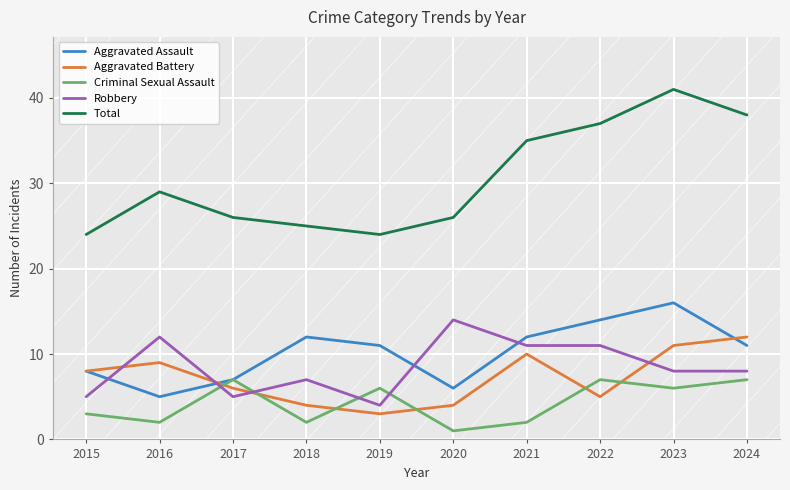

The value of Aggravated Assault at 2020 is 4. True or false?

False